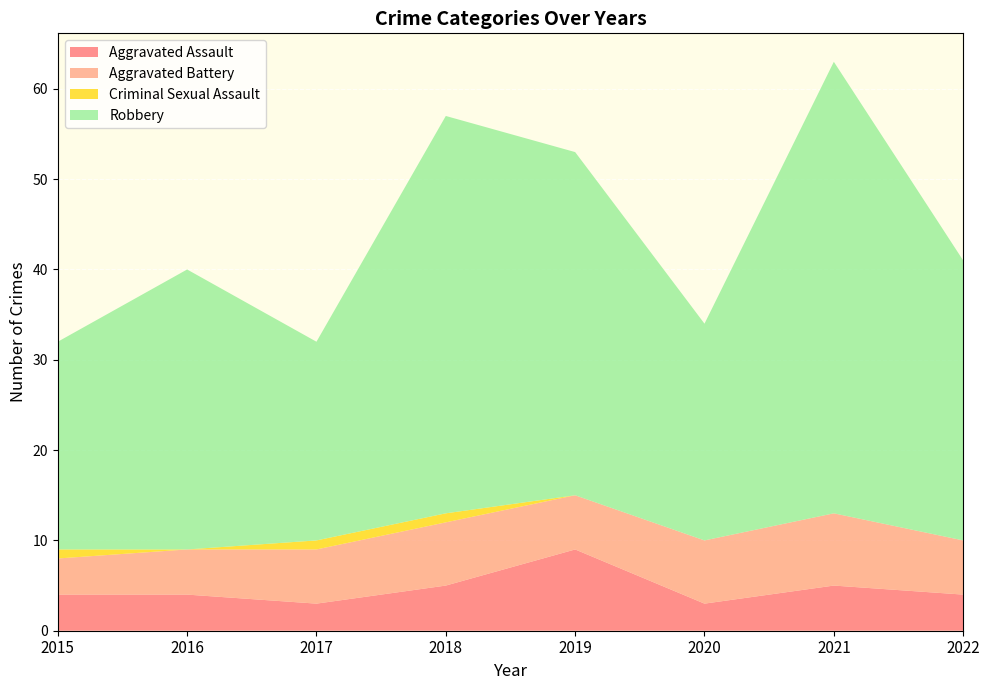

Reading left to right, what are all the values shown in this chart?

Aggravated Assault: 2015=4	2016=4	2017=3	2018=5	2019=9	2020=3	2021=5	2022=4
Aggravated Battery: 2015=4	2016=5	2017=6	2018=7	2019=6	2020=7	2021=8	2022=6
Criminal Sexual Assault: 2015=1	2016=0	2017=1	2018=1	2019=0	2020=0	2021=0	2022=0
Robbery: 2015=23	2016=31	2017=22	2018=44	2019=38	2020=24	2021=50	2022=31